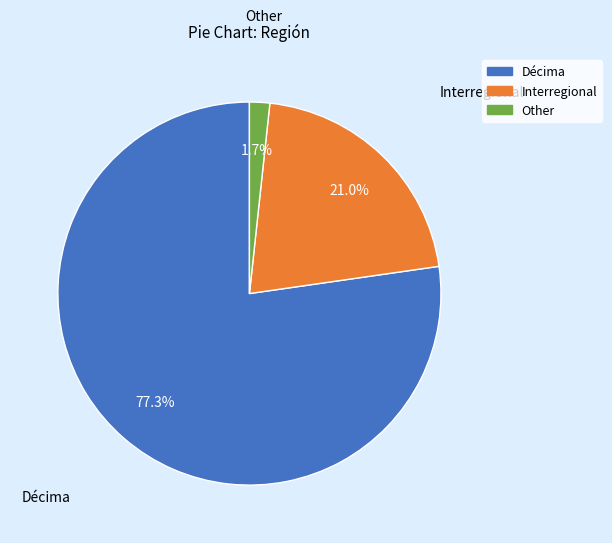

Count the number of slices in the pie.

3